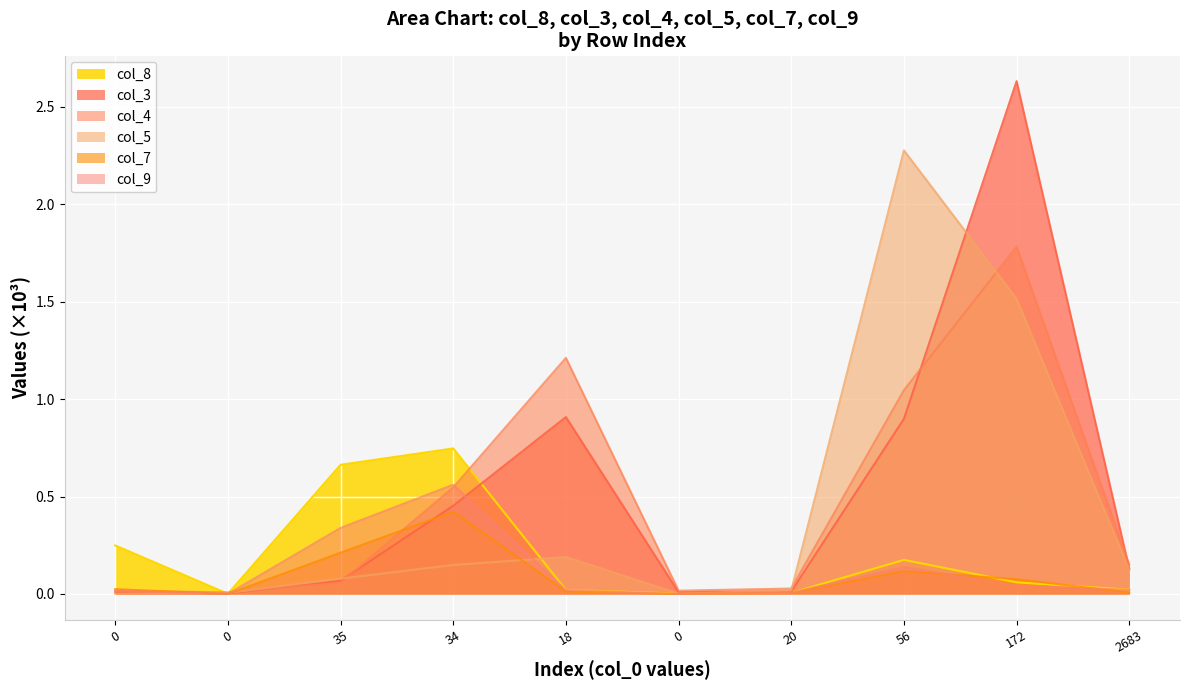

Is the value of col_4 at 56 greater than the value of col_8 at 34?

Yes